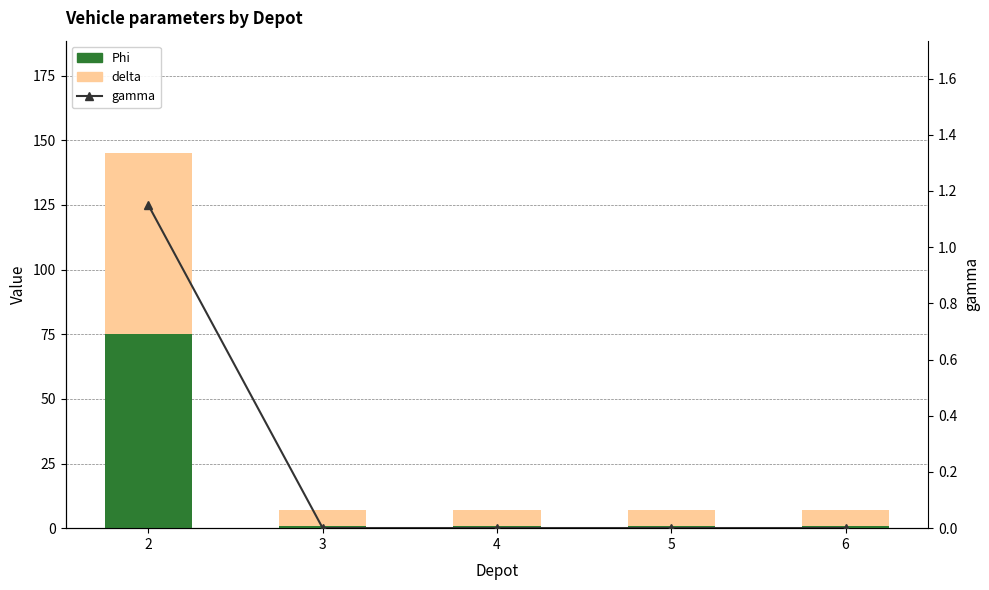

List the series in order of their overall mean, lowest first.

gamma, Phi, delta